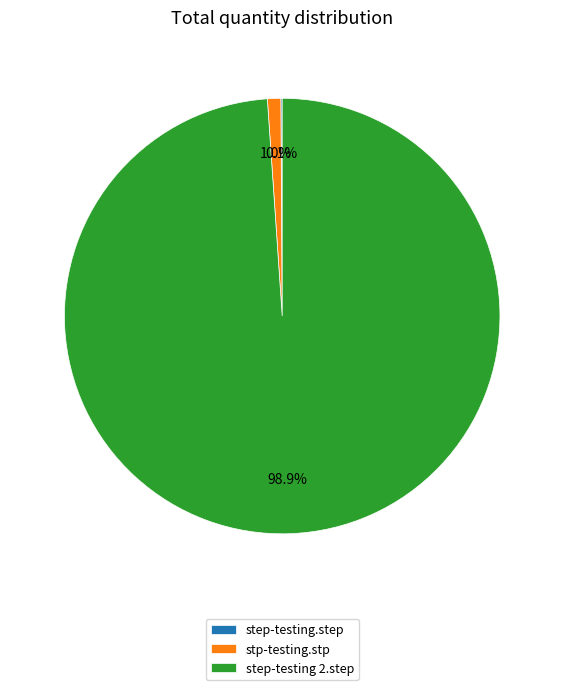

Which category has the biggest portion of the pie?

step-testing 2.step